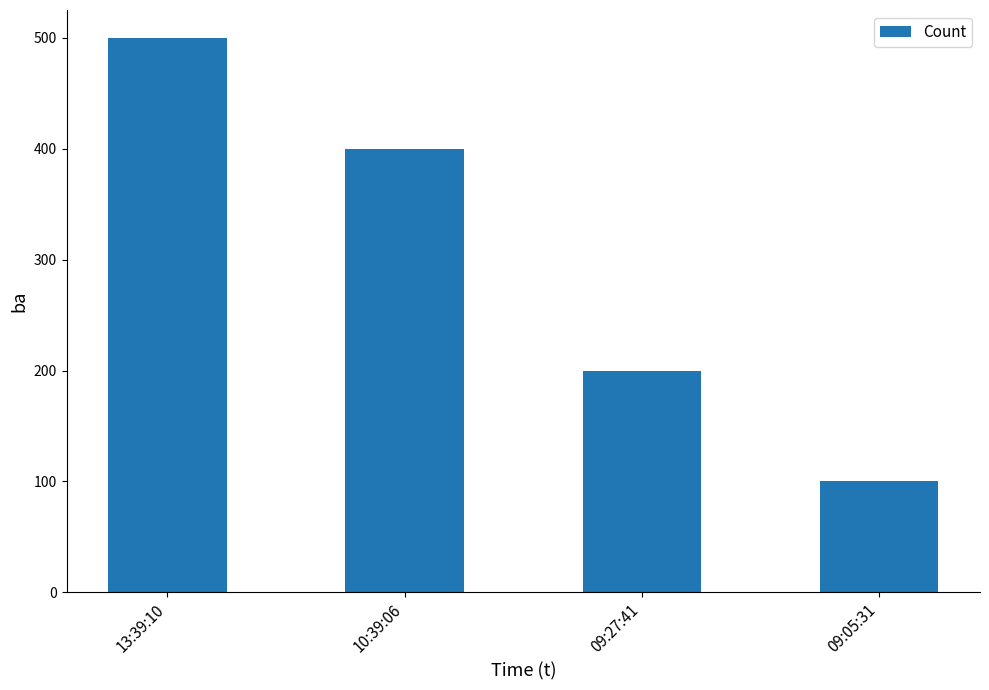

What is the label of the 3rd bar from the left?

09:27:41